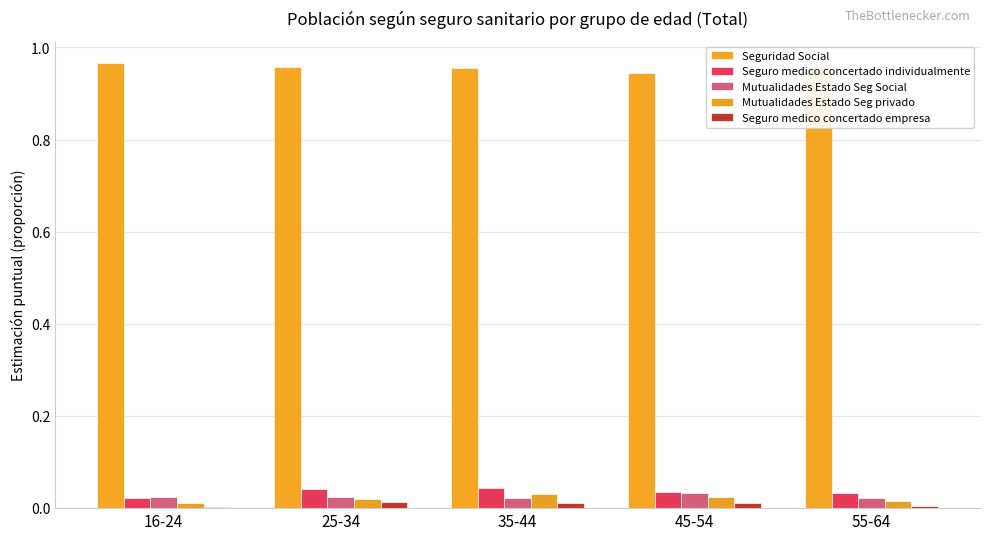

Count the Seguro medico concertado individualmente values in the range 0 to 1.

5